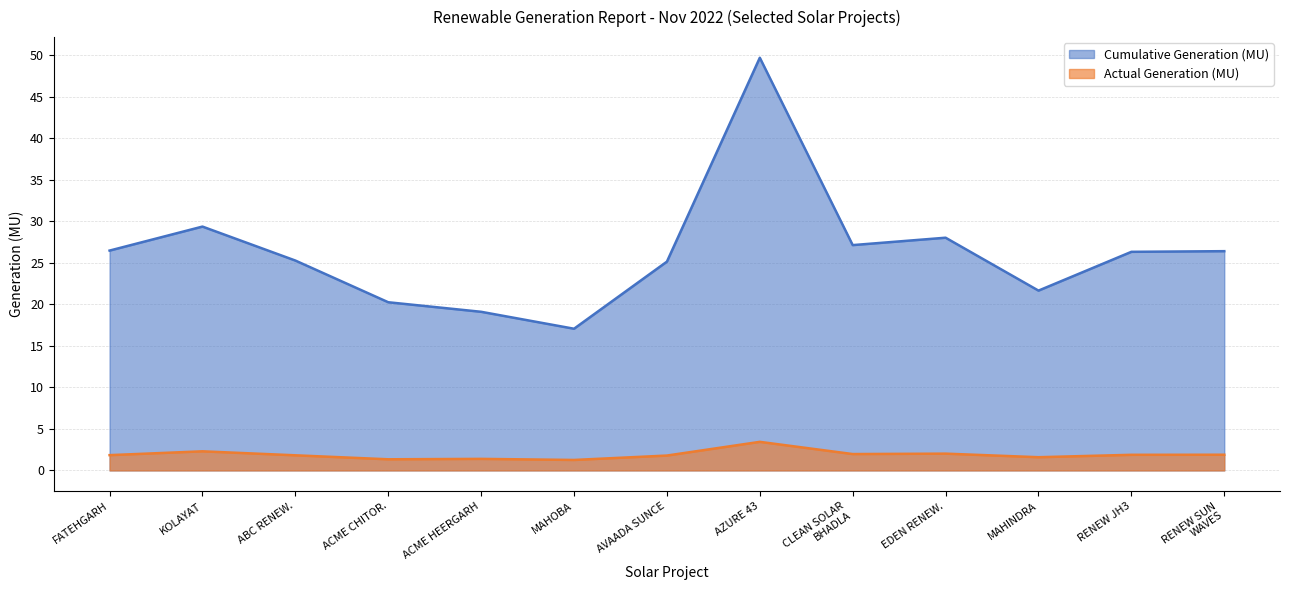

What are all the series names shown in the legend?

Cumulative Generation (MU), Actual Generation (MU)